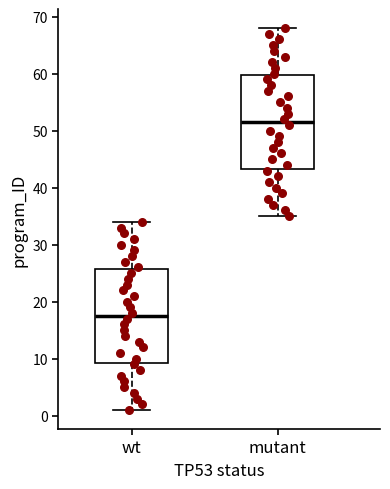

Reading left to right, transcribe this box plot: for each box, give where its median line is, the range the box spans, and where its two whiskers end, as read against the y-axis. The values are not printed on the chart, so give them approximately, as read against the axis.

wt: median 18, box 9 to 26, whiskers 1 to 34
mutant: median 52, box 43 to 60, whiskers 35 to 68